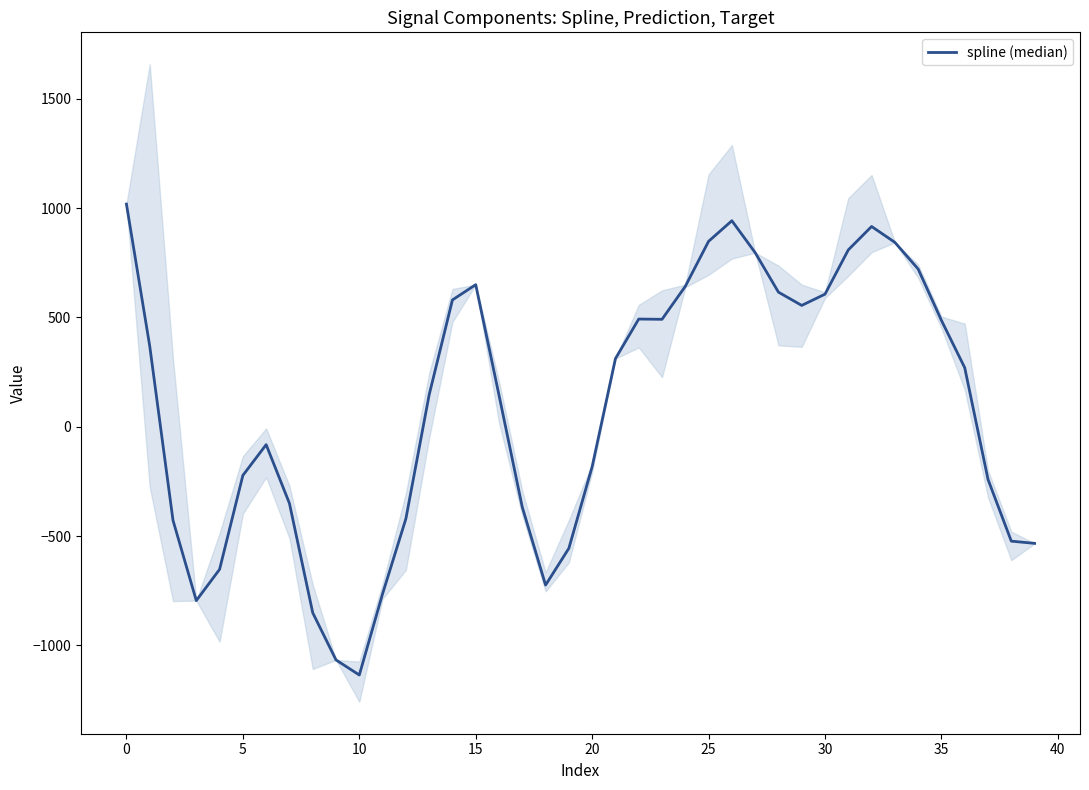

How many lines are shown in the chart?

1